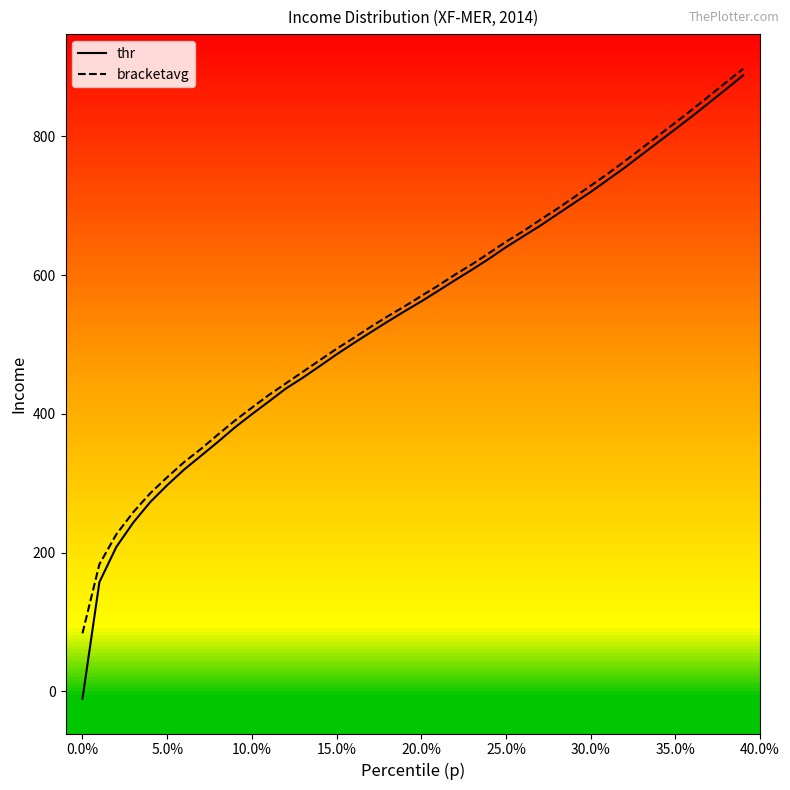

What is the highest value of the thr series?

887.7